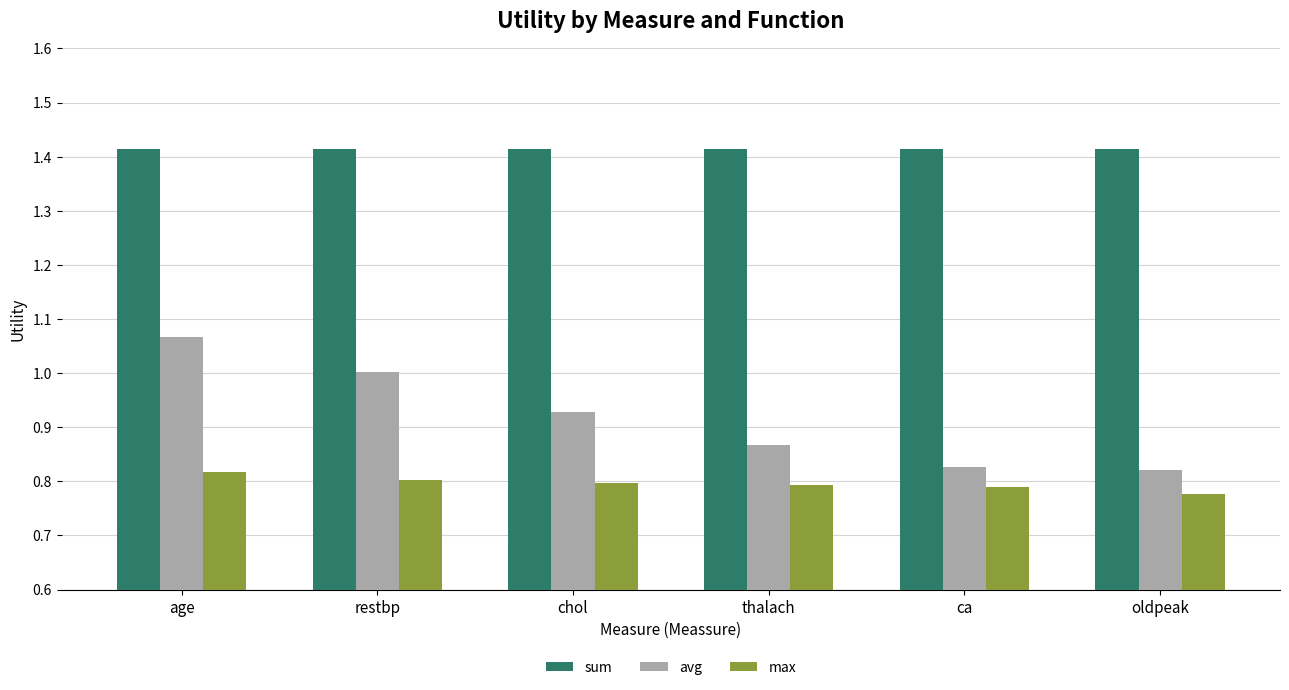

The value of sum at restbp is 0.7. True or false?

False